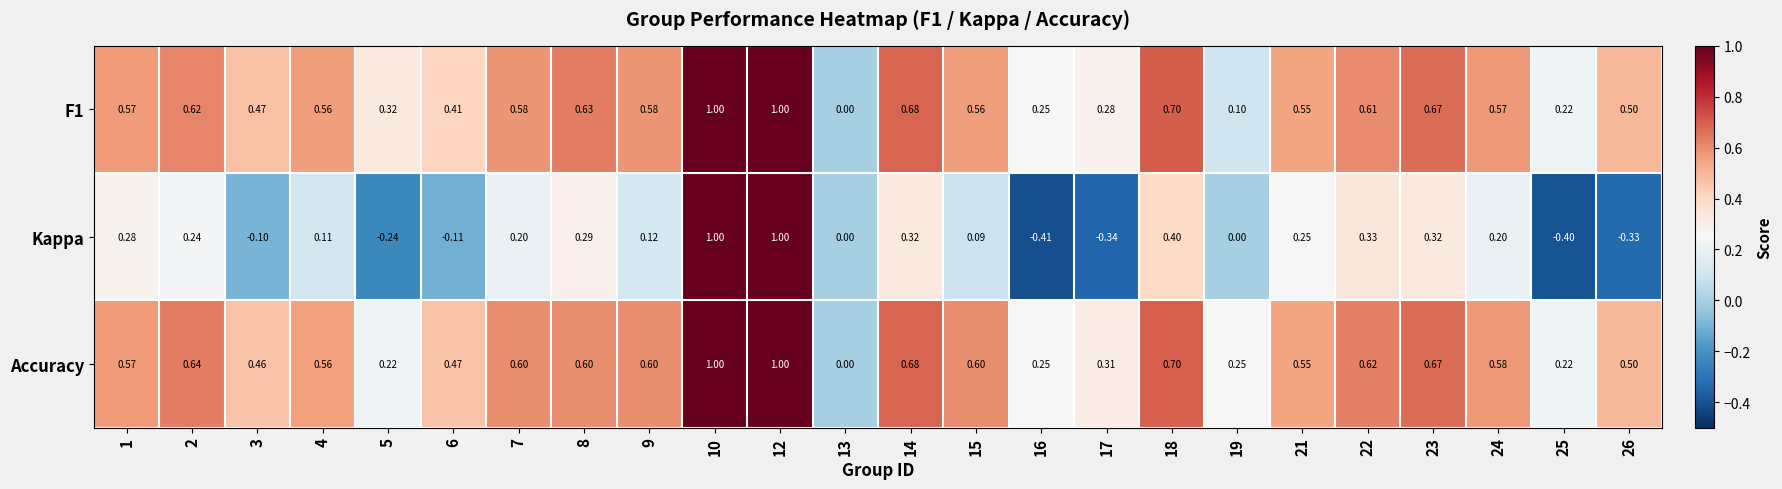

Is the value of Kappa at 24 greater than the value of F1 at 7?

No